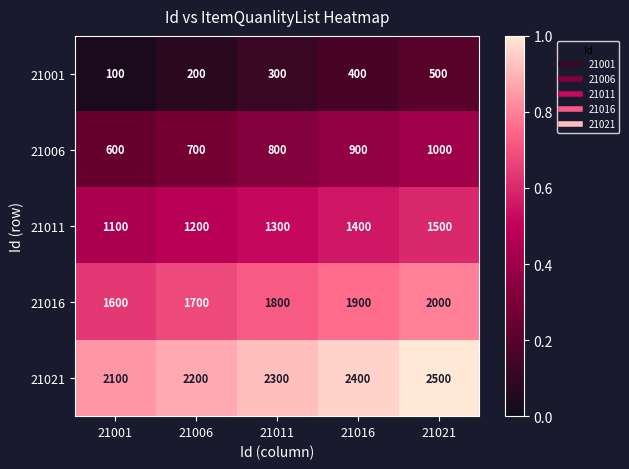

What is the maximum value for 21021?

2500